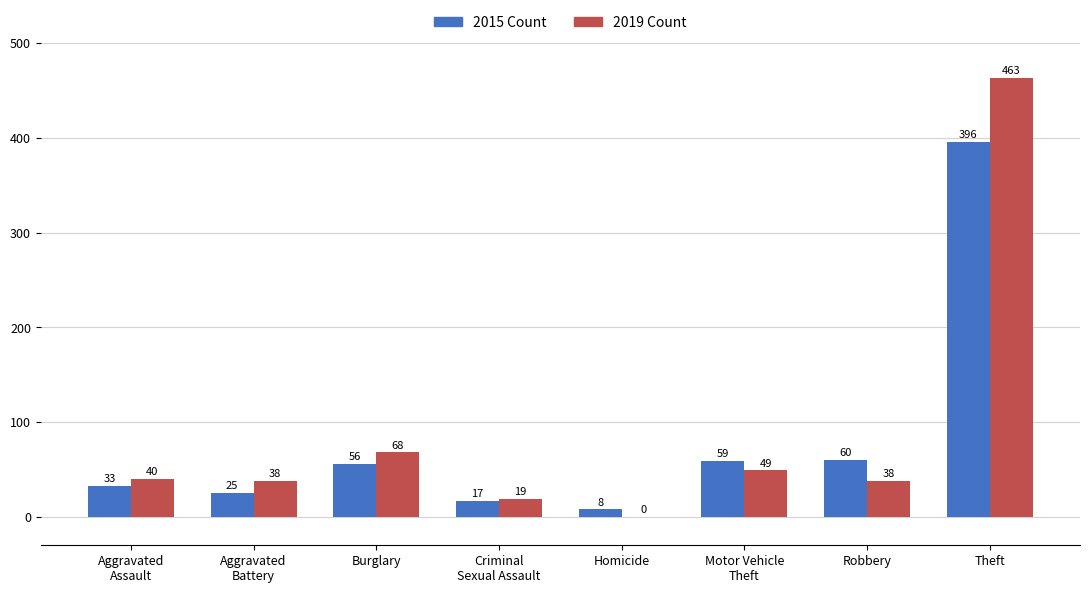

What is the total value across all series at Homicide?

8